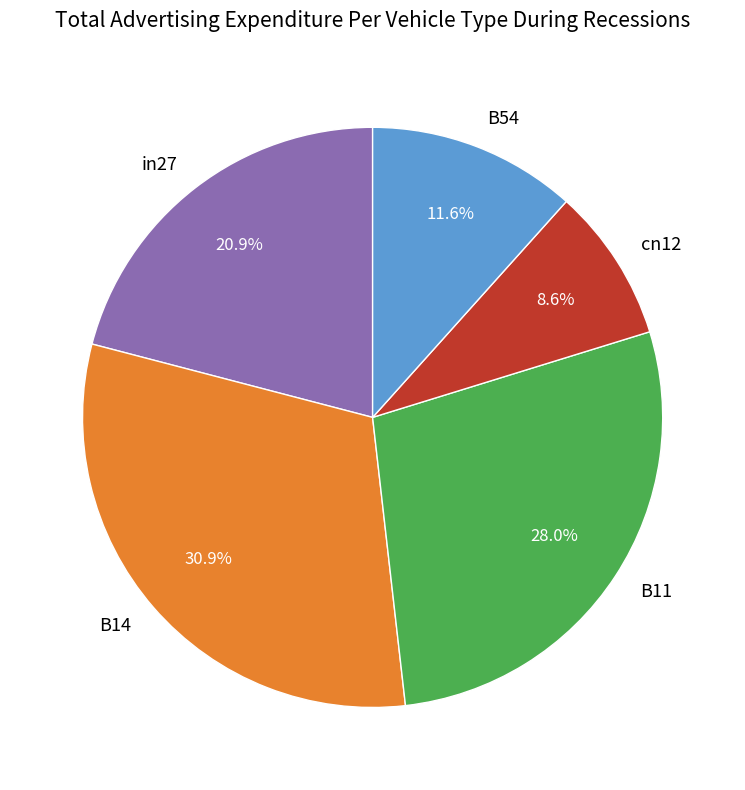

To the nearest percent, what is the difference between the largest and smallest slice percentages?

22%